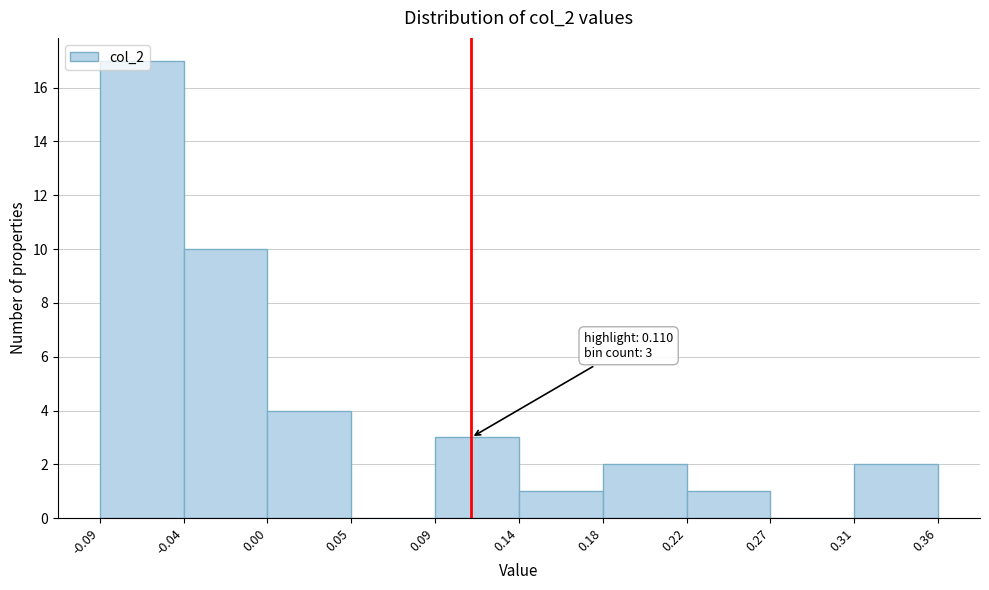

Which range on the x-axis has the tallest bar?

-0.09 to -0.04